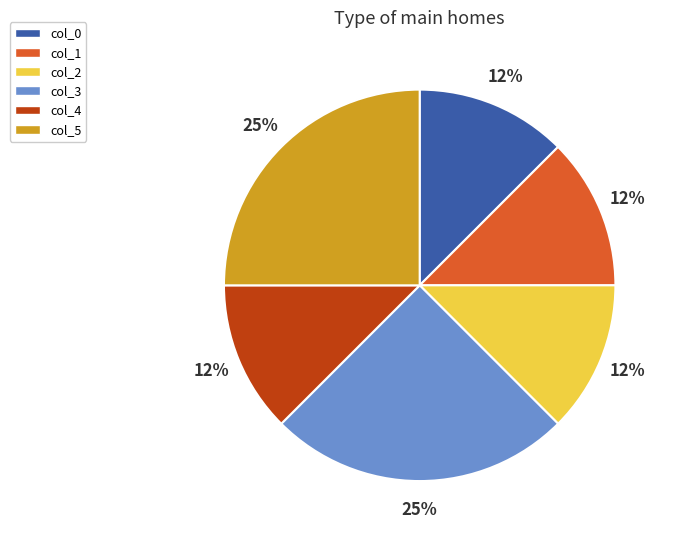

Do col_5 and col_4 together represent more than half of the pie?

No